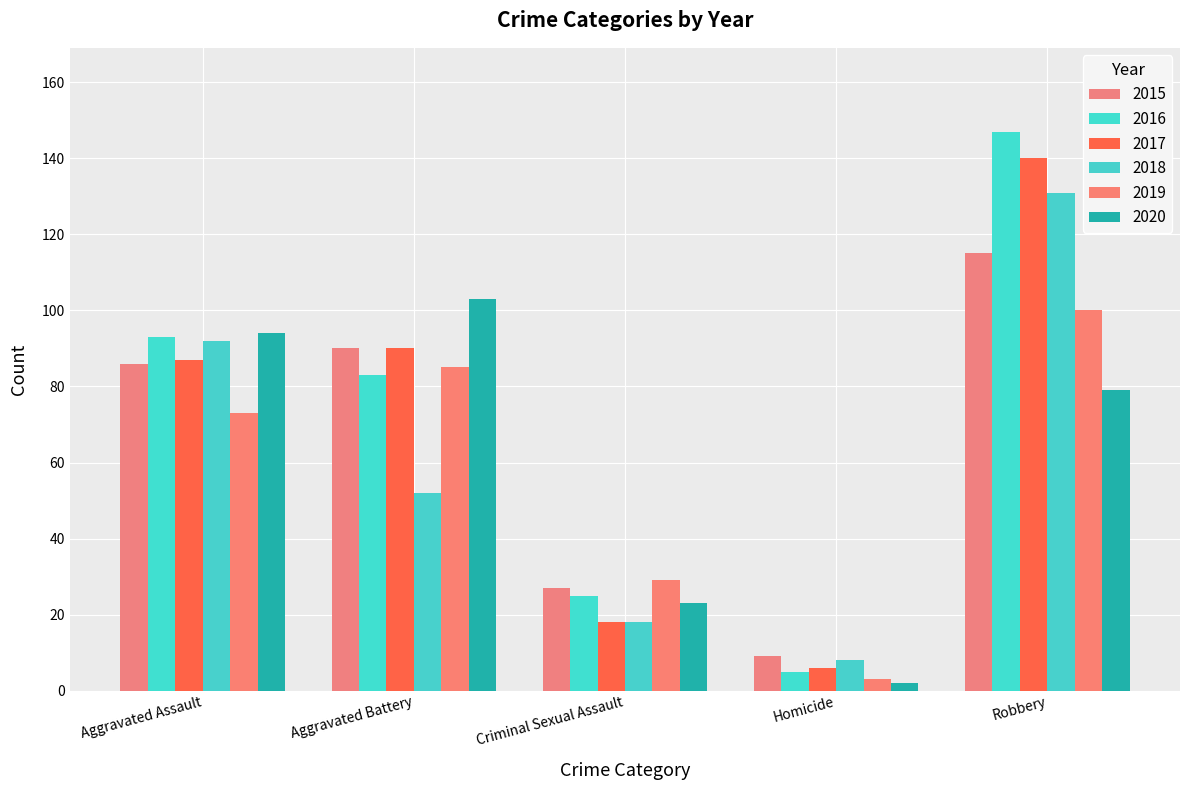

Which category has the lowest value across all series?

Homicide